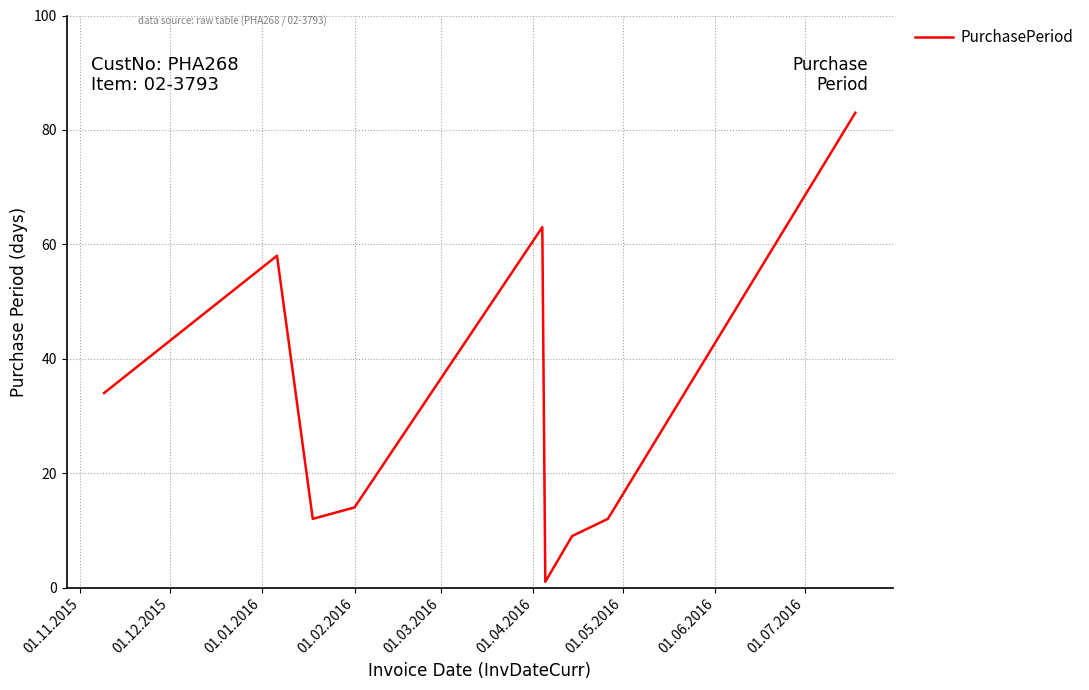

What is the sum of all values?

286